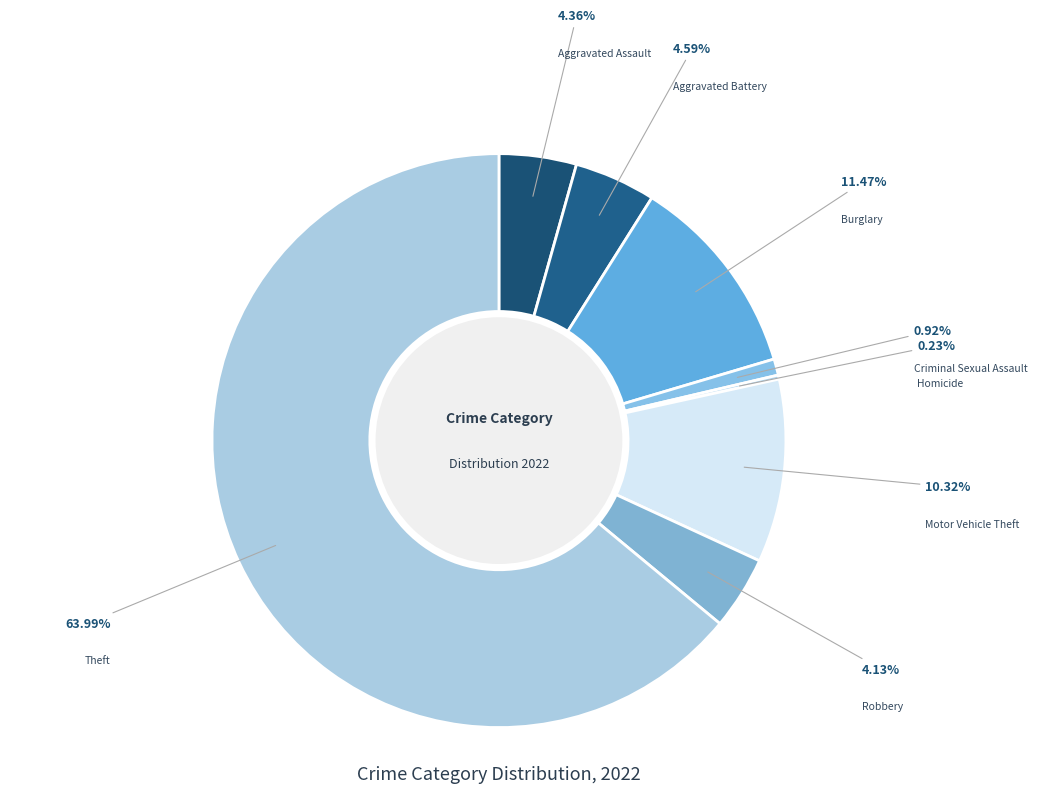

Does Theft represent more than half of the total?

Yes